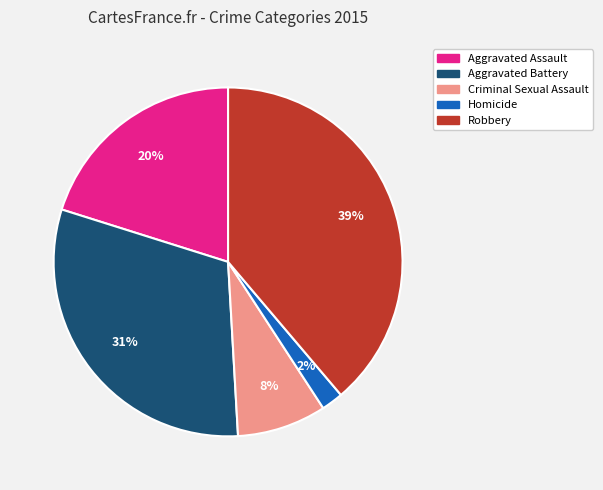

To the nearest percent, what is the difference between the Criminal Sexual Assault and Robbery slice percentages?

31%